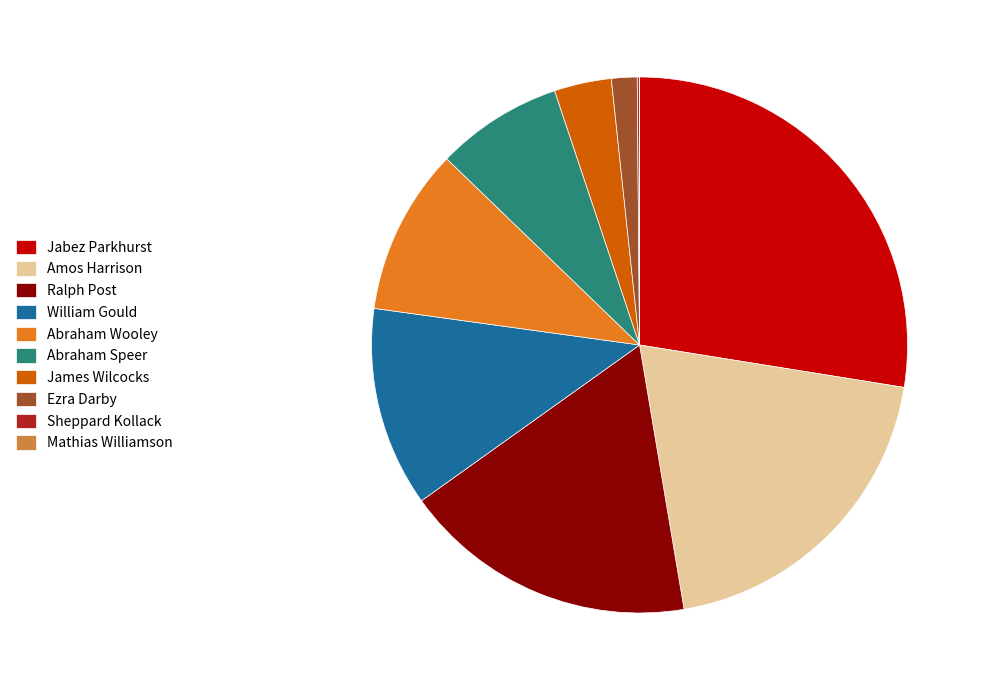

True or false: Ralph Post accounts for 5% of the total.

False